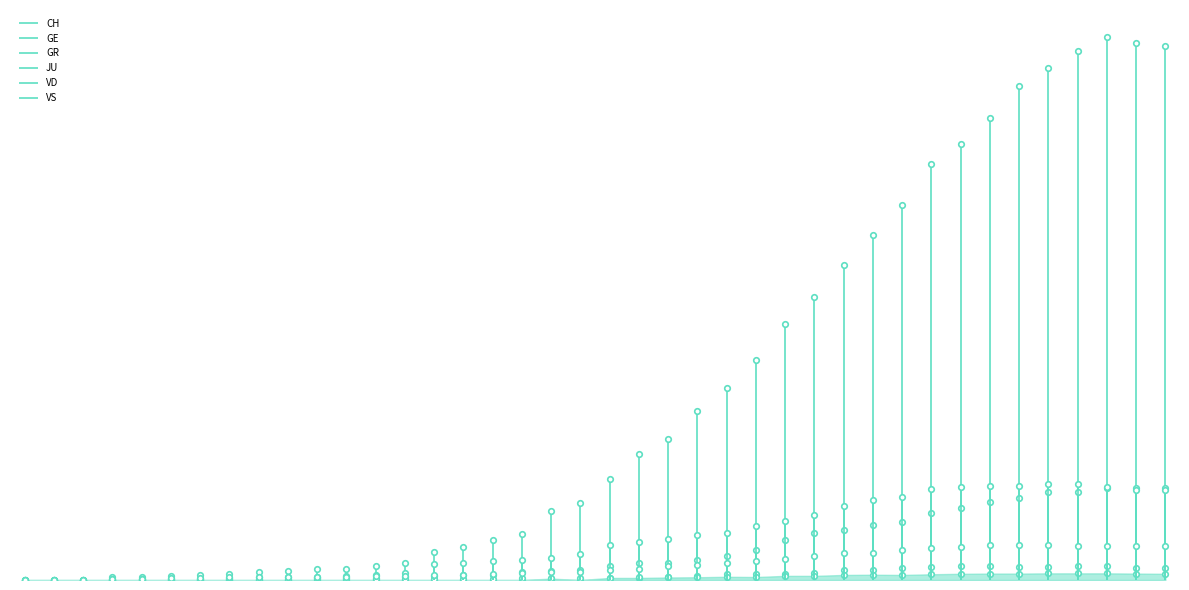

How many series are shown in this chart?

6